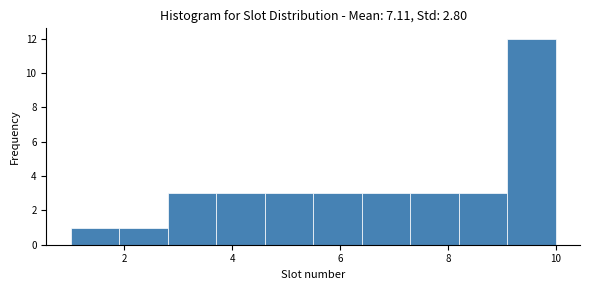

What is the height of the bar covering 1.9 to 2.8 on the x-axis? Neither the bar edges nor the heights are printed on the chart, so give them approximately, as read against the axes.

1